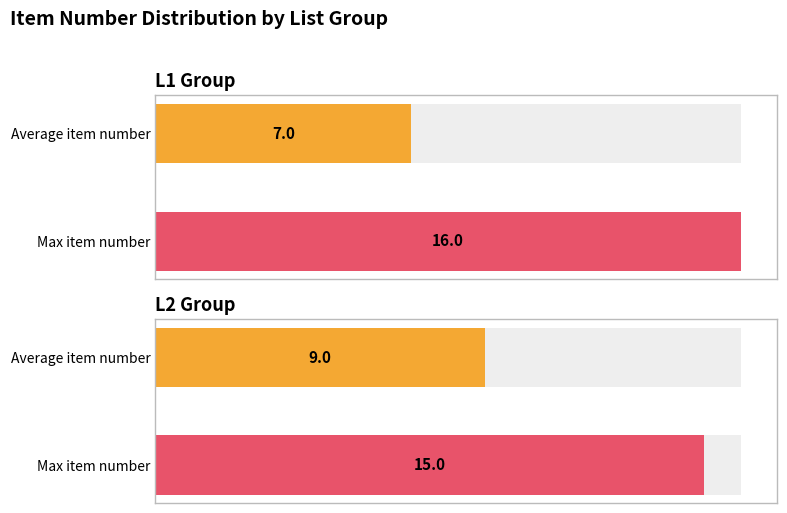

Rank the series at 7 from highest to lowest value.

L1, L2